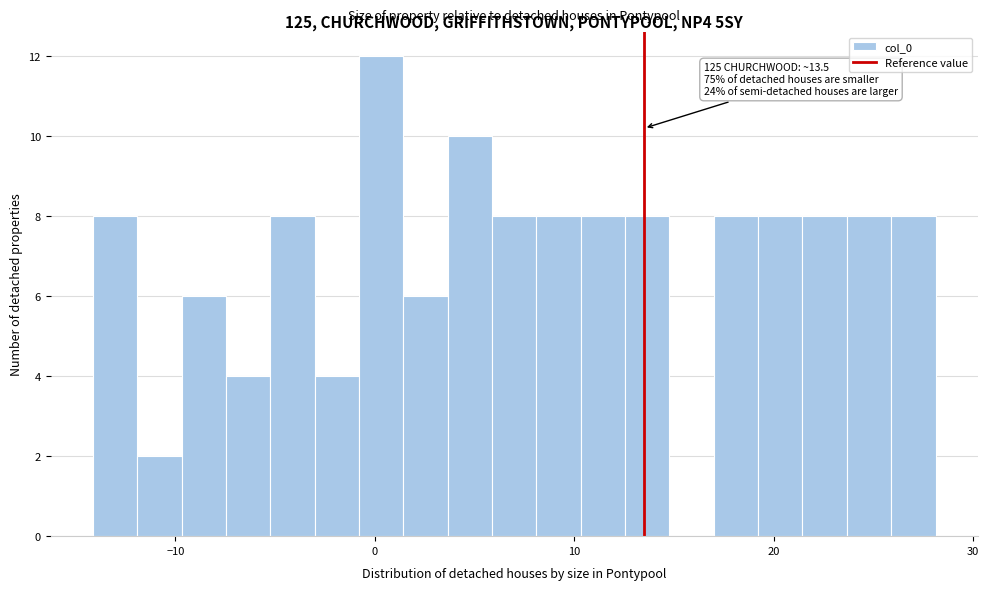

Around what value on the x-axis is the tallest bar? Give the approximate position of its centre, as read against the axis.

0